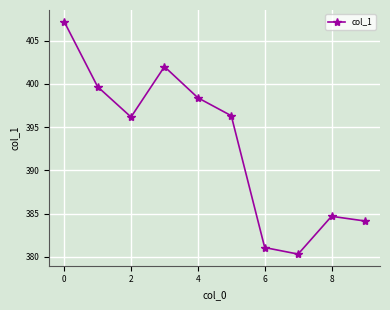

What is the difference between the maximum and minimum values?

26.9